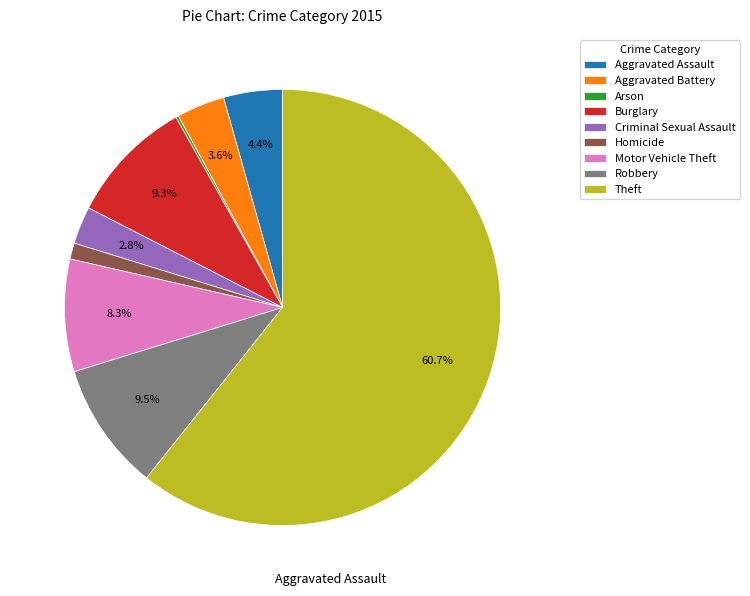

Which category has the biggest portion of the pie?

Theft